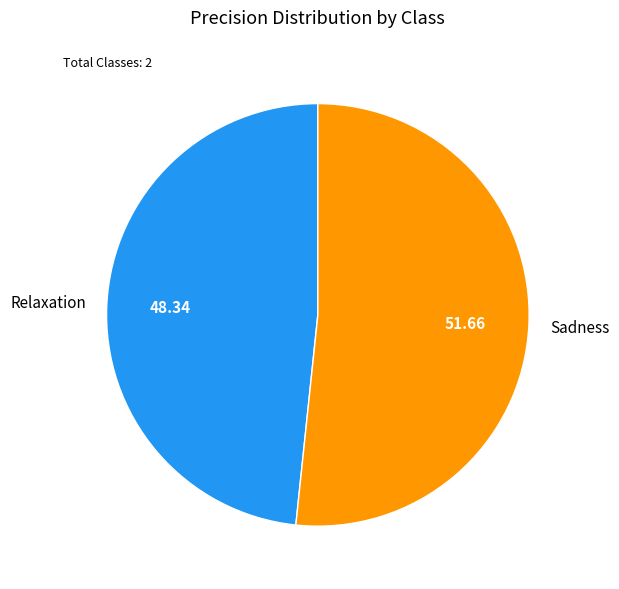

Is there any slice that represents more than half of the pie?

Yes